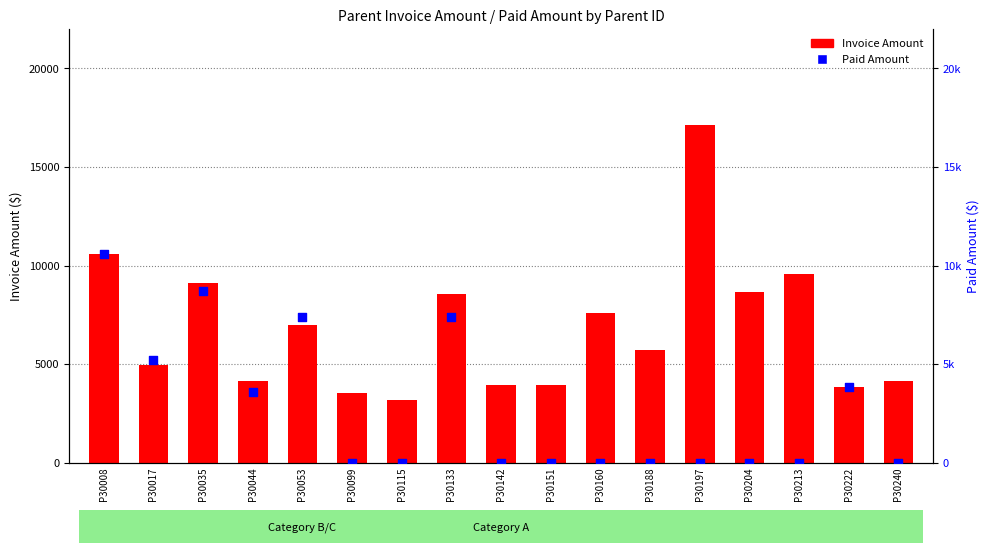

Which series has the widest spread of Y values?

Invoice Amount